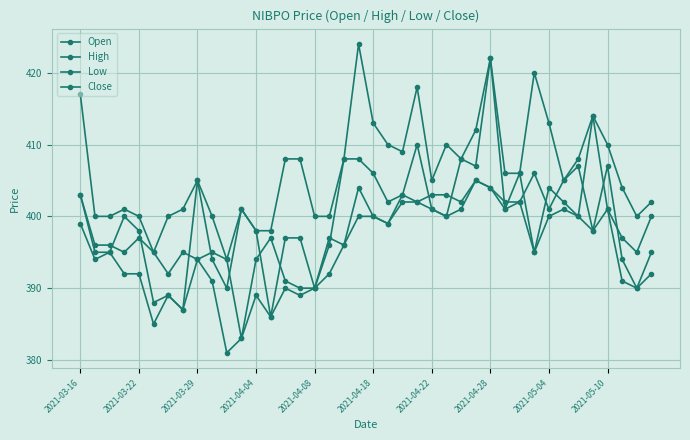

True or false: Low and High cross at least once.

False